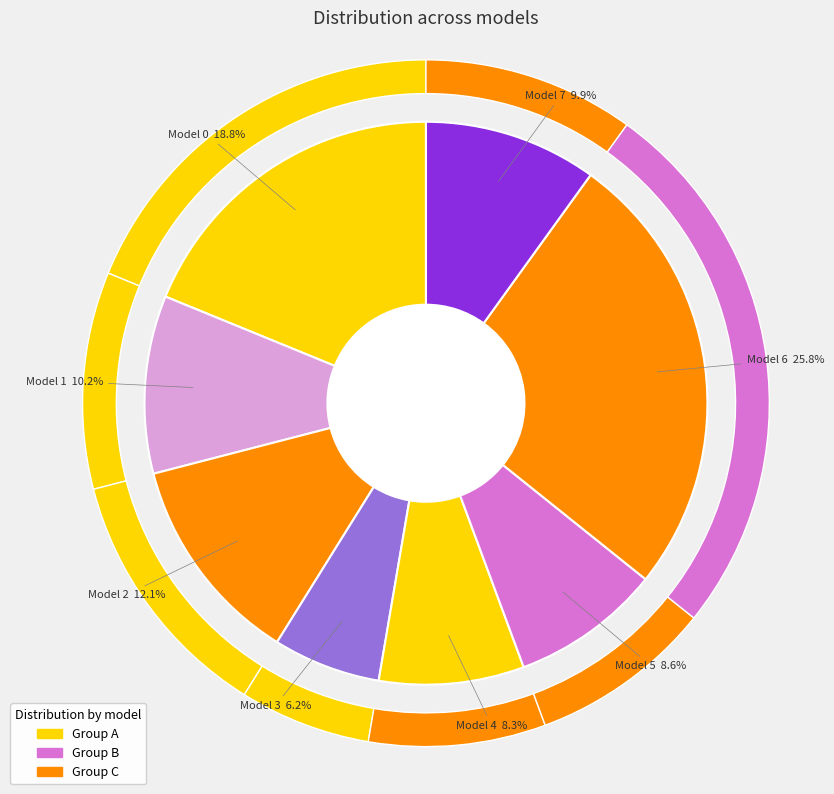

To the nearest percent, what is the average slice percentage?

12%